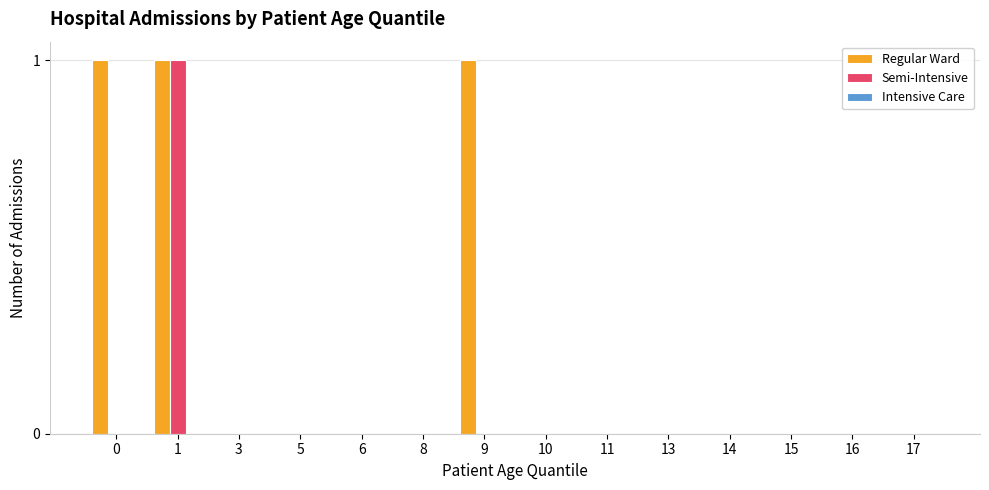

What is the sum of all Regular Ward values?

3